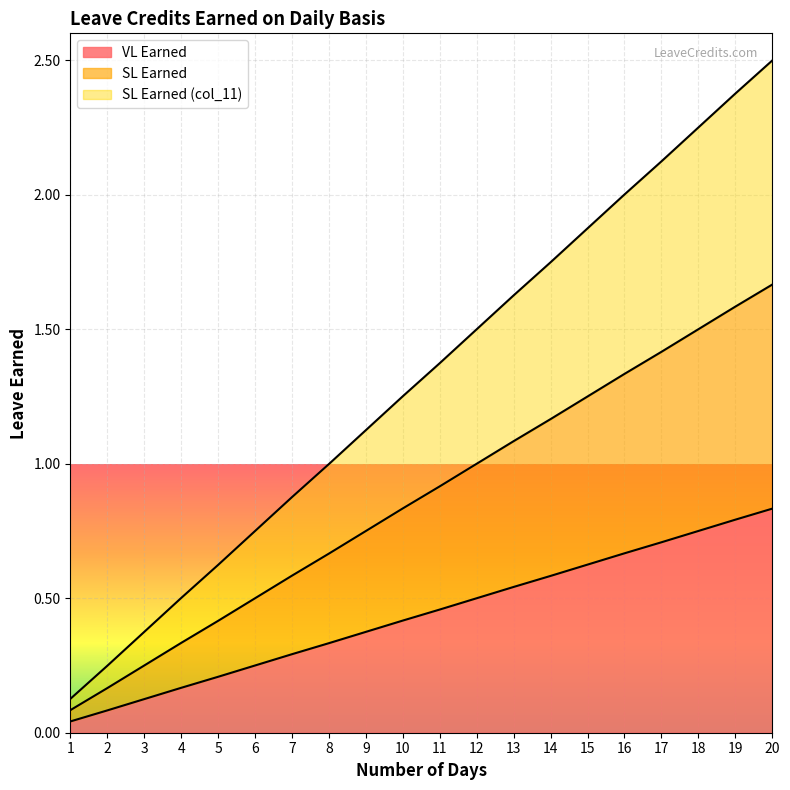

What are all the series names shown in the legend?

VL Earned, SL Earned, SL Earned (col_11)